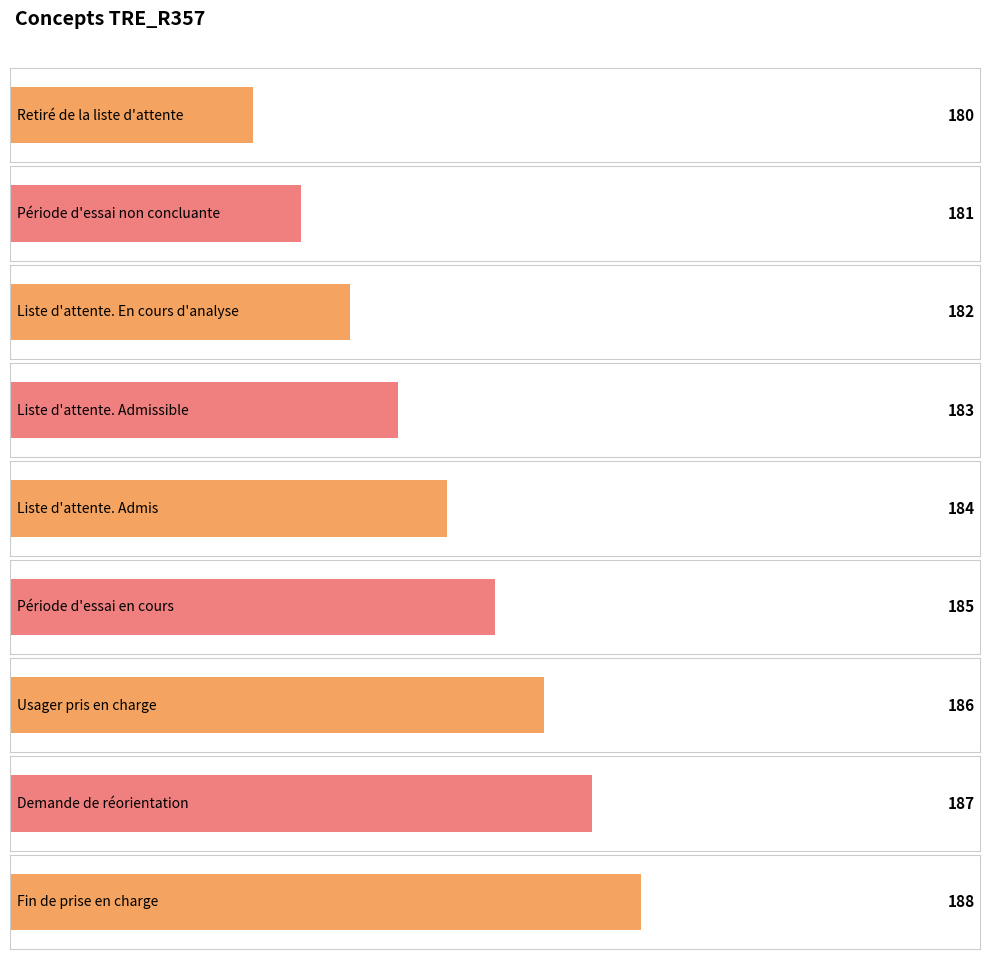

At which label is the value closest to 184?

Liste d'attente. Admis